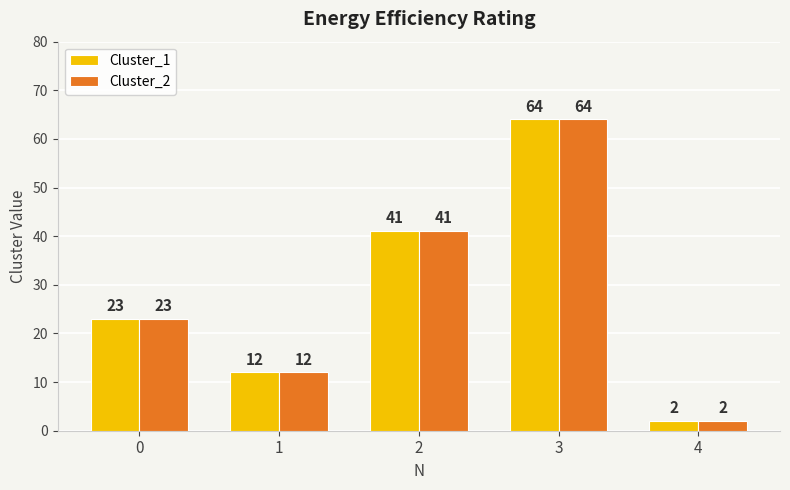

Is it true that Cluster_1 equals 21 at 3?

False